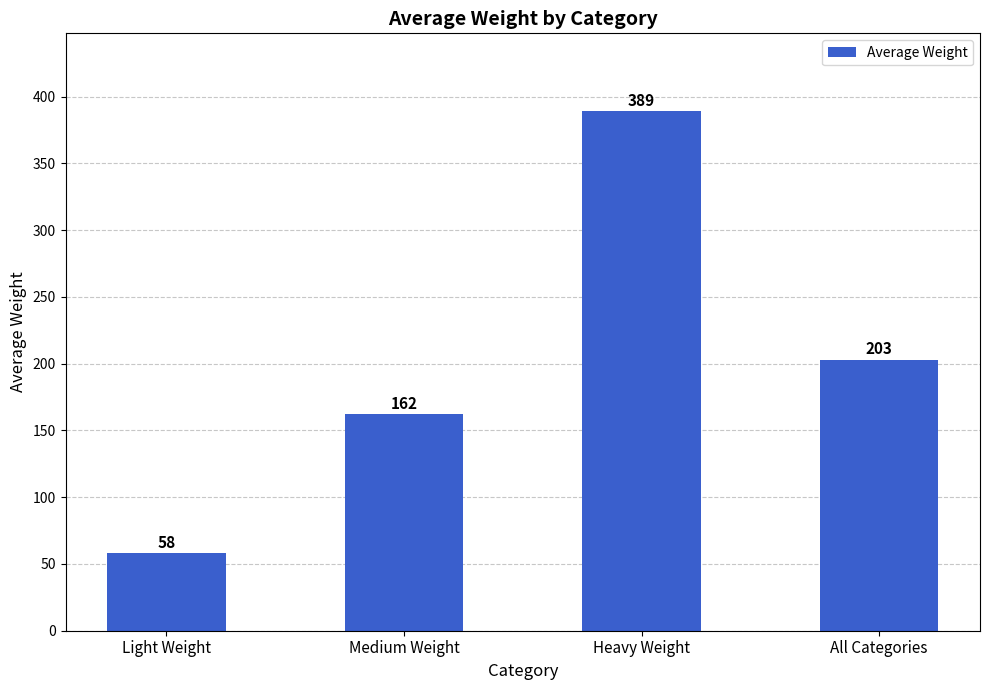

Where does the data first go above 203?

Heavy Weight